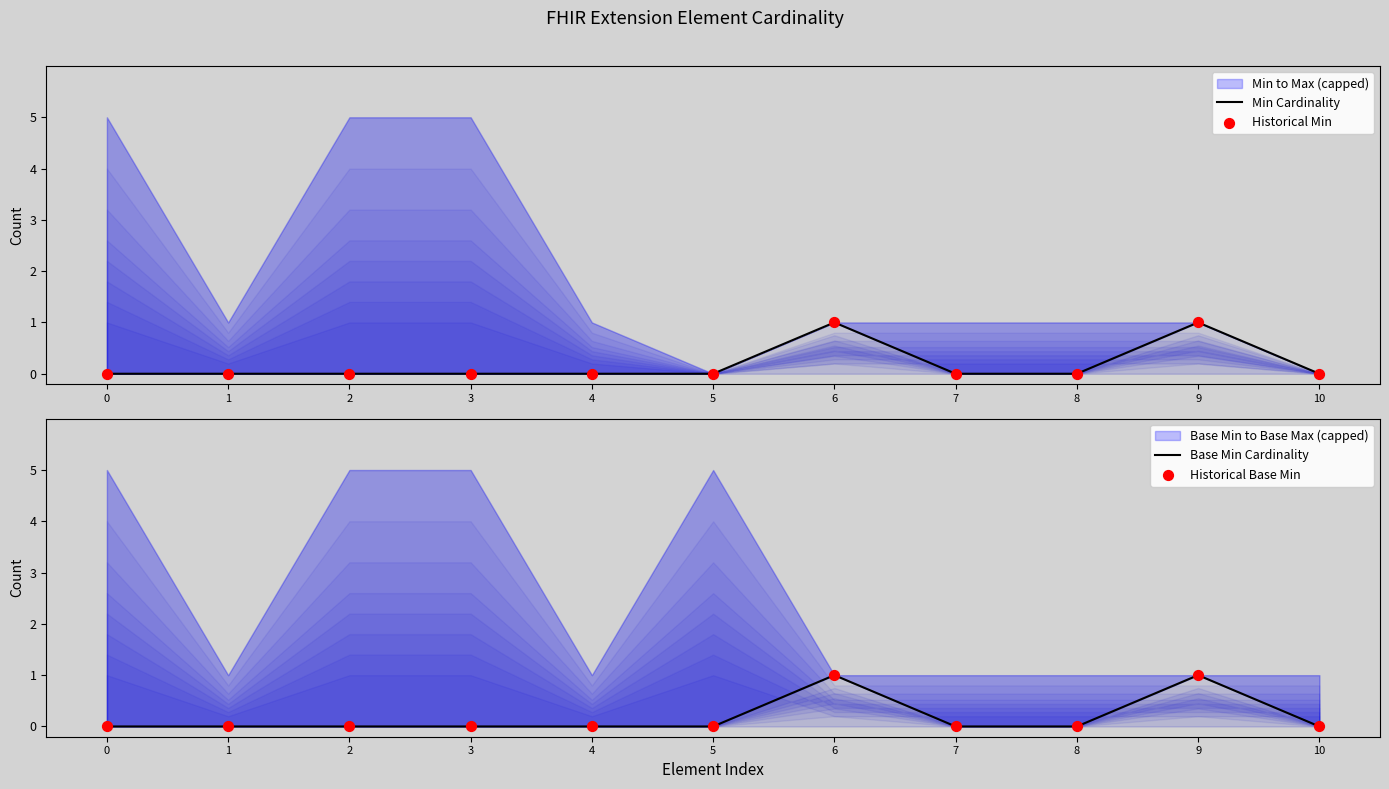

Which series has the largest Y range (max minus min)?

Min Cardinality